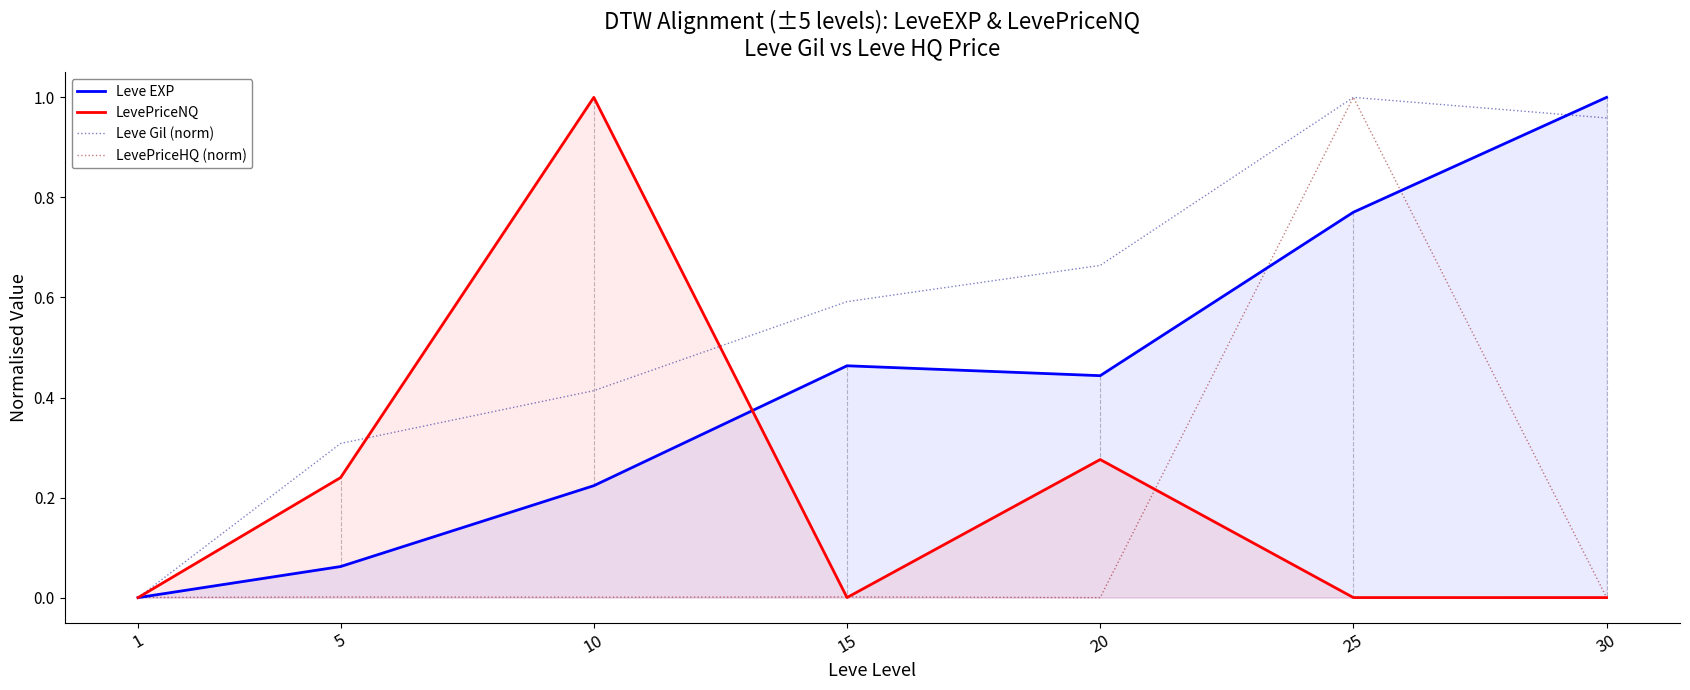

What is the average value of the LevePriceHQ (norm) series?

0.1